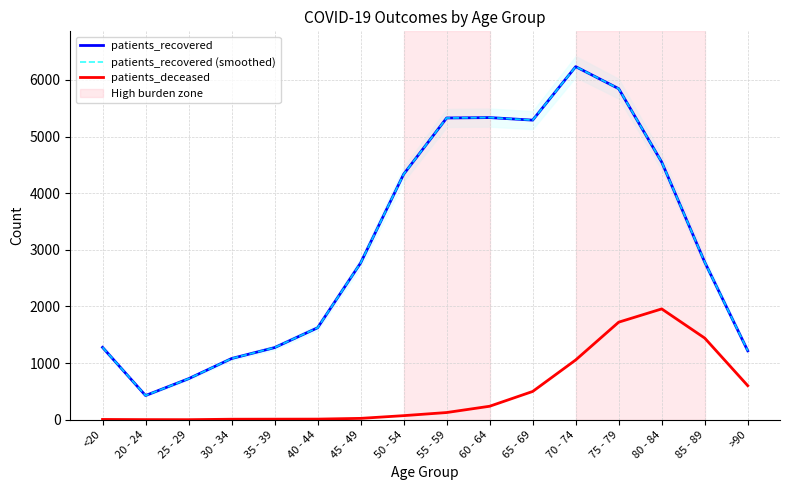

How many data points in patients_deceased are above 128?

7